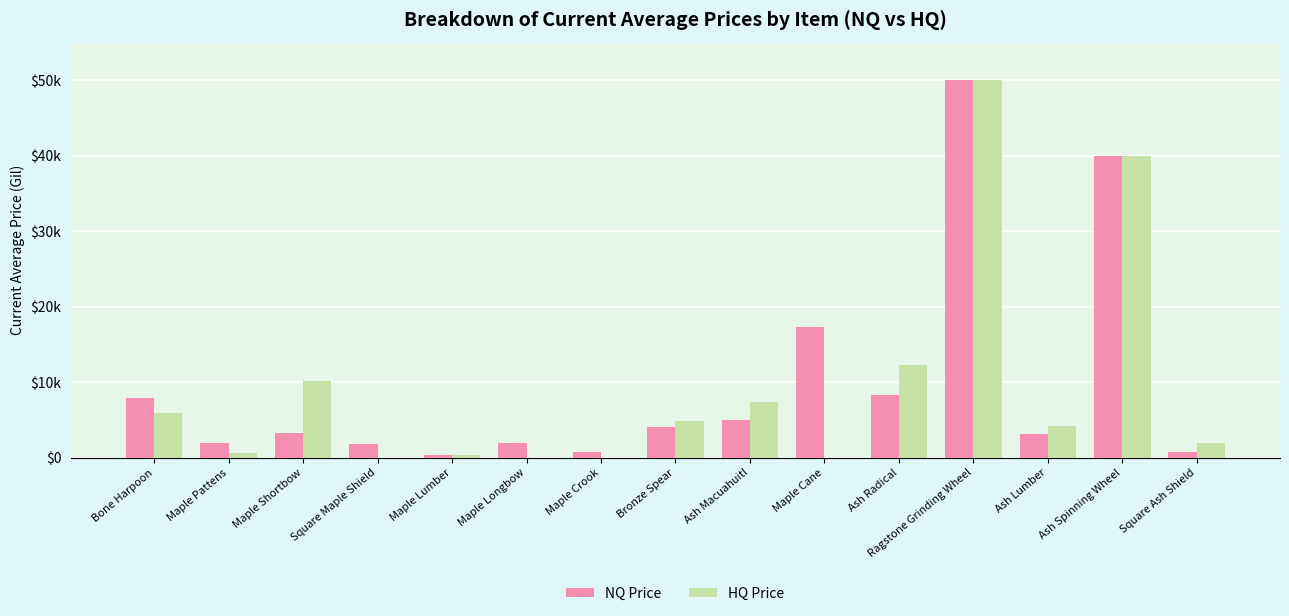

What are all the series names shown in the legend?

NQ Price, HQ Price